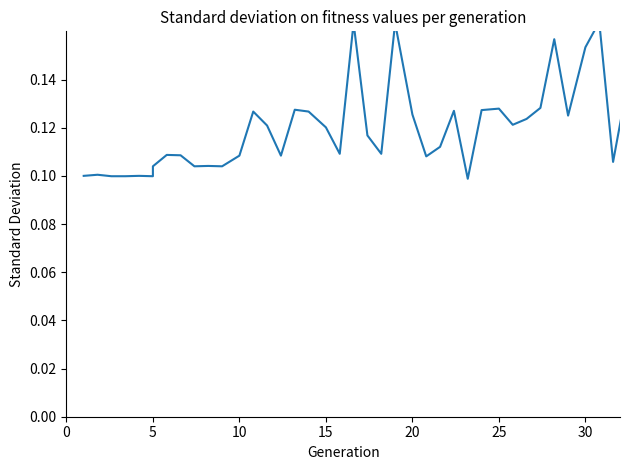

How many values are between 0 and 1?

40